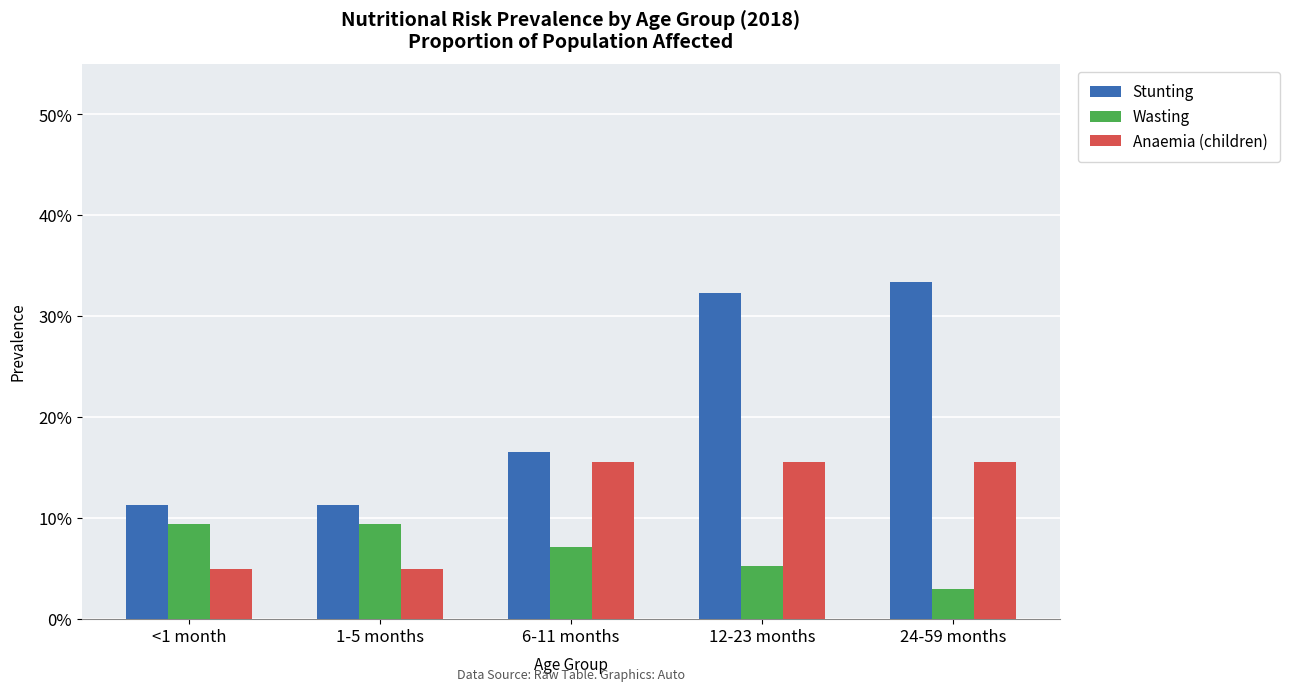

What is the label of the 5th bar from the right?

<1 month